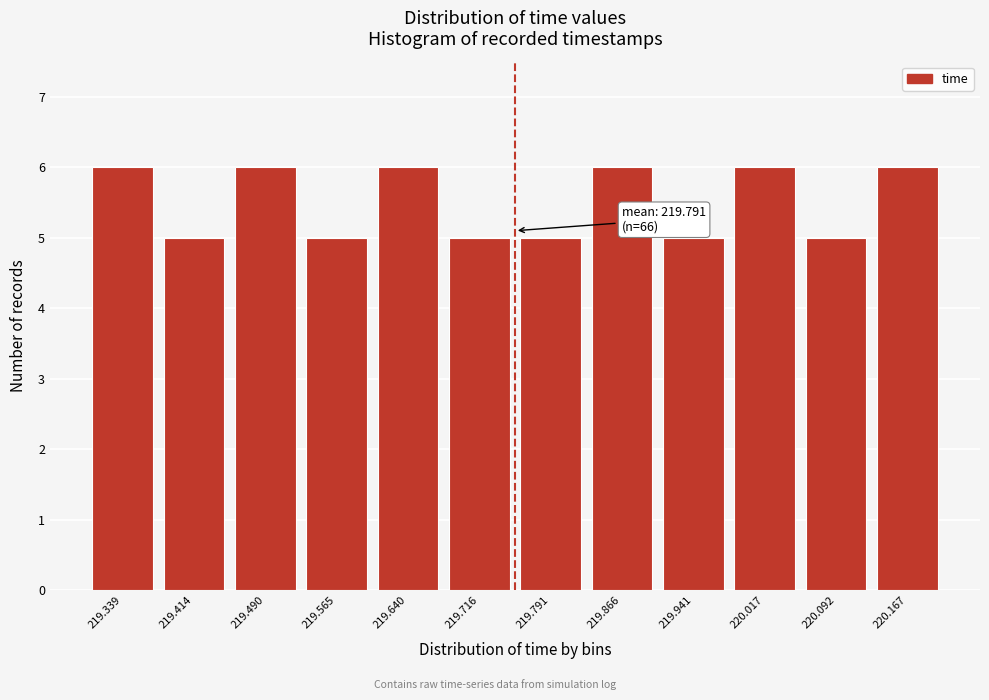

Reading left to right, what are all the values shown in this chart?

6	5	6	5	6	5	5	6	5	6	5	6